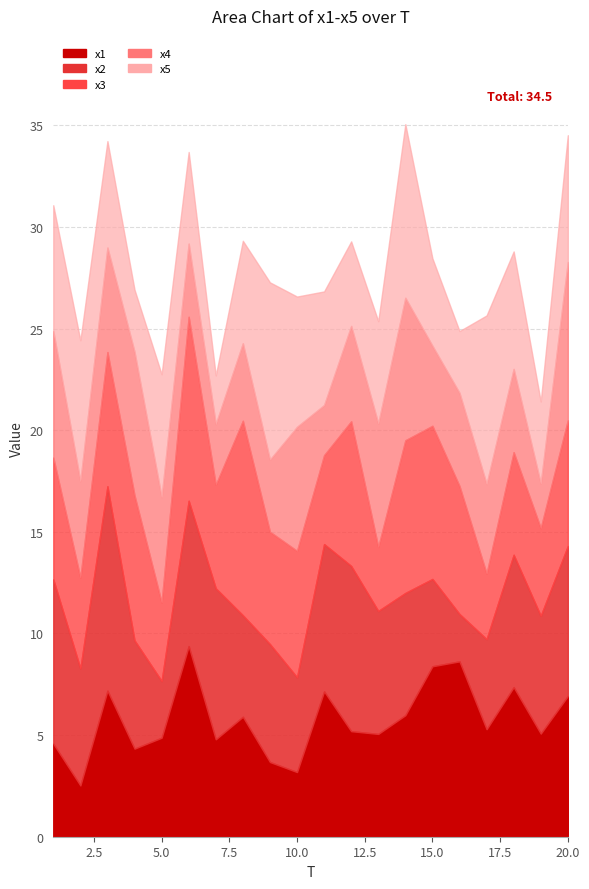

Between 11 and 15, which is larger?

15